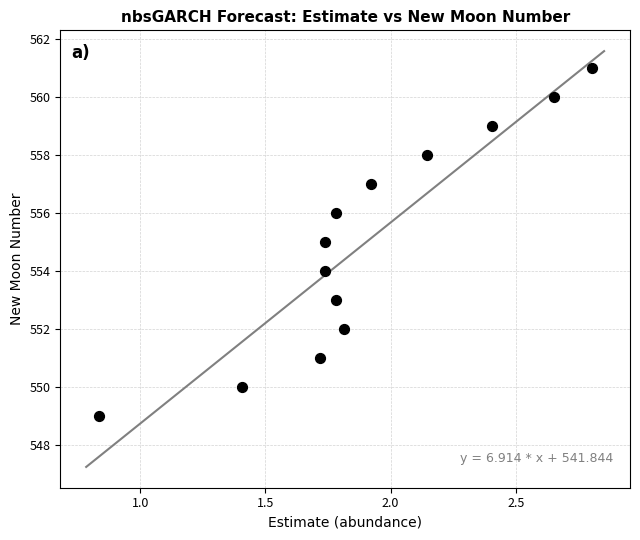

What is the range of Y values (max minus min)?

12